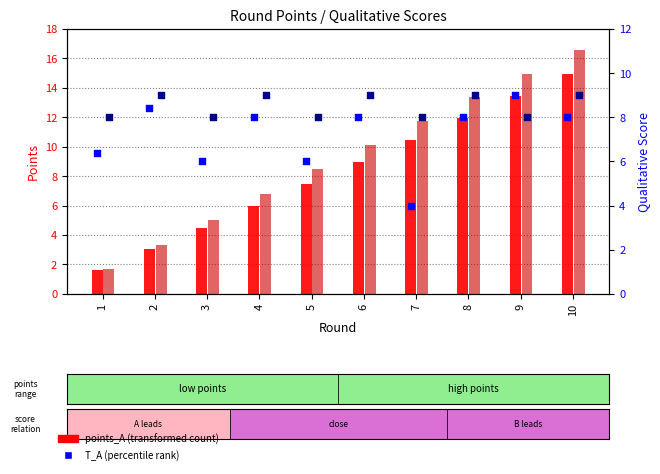

What is the total value across all series at 10?

48.5